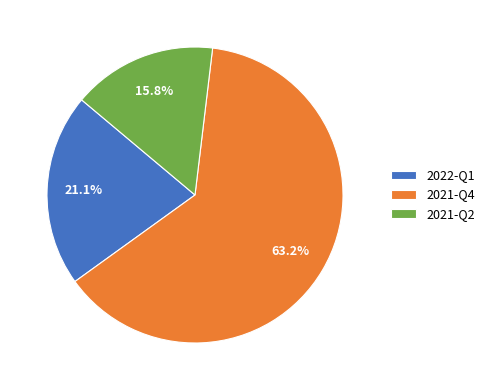

To the nearest percent, what is the average slice percentage?

33%